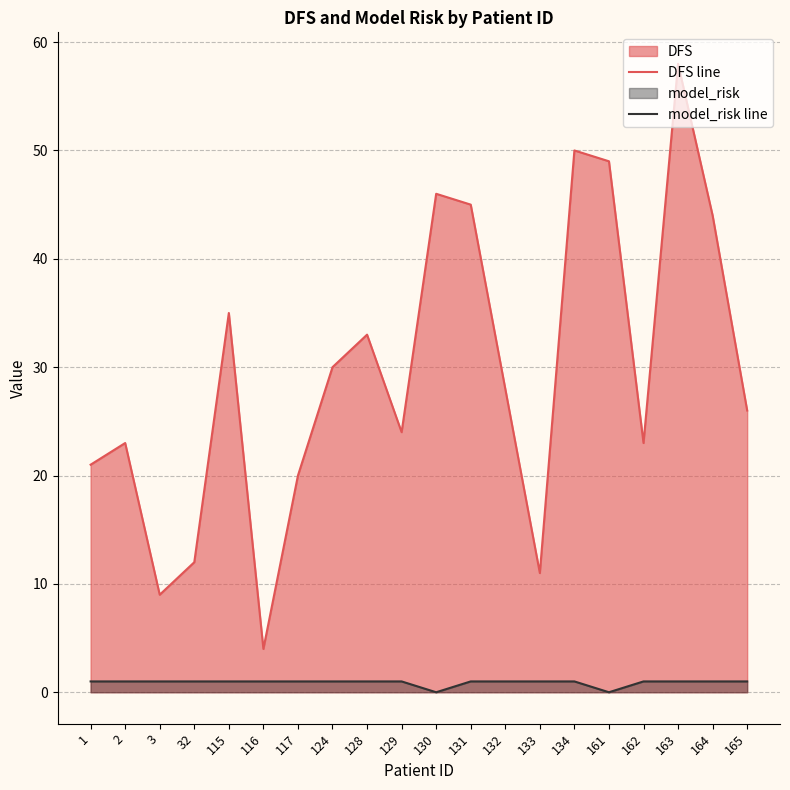

How many categories are shown in the chart?

20